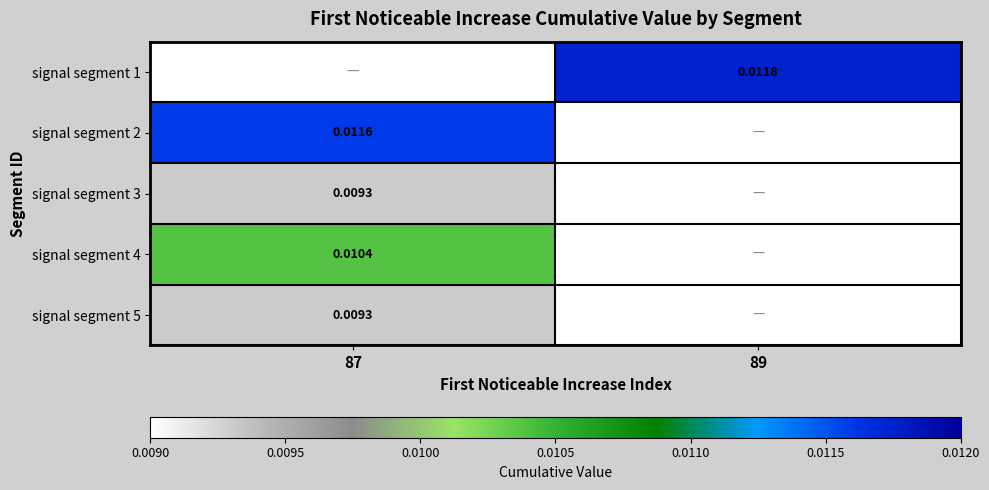

Which series has the largest total across all categories?

signal segment 1